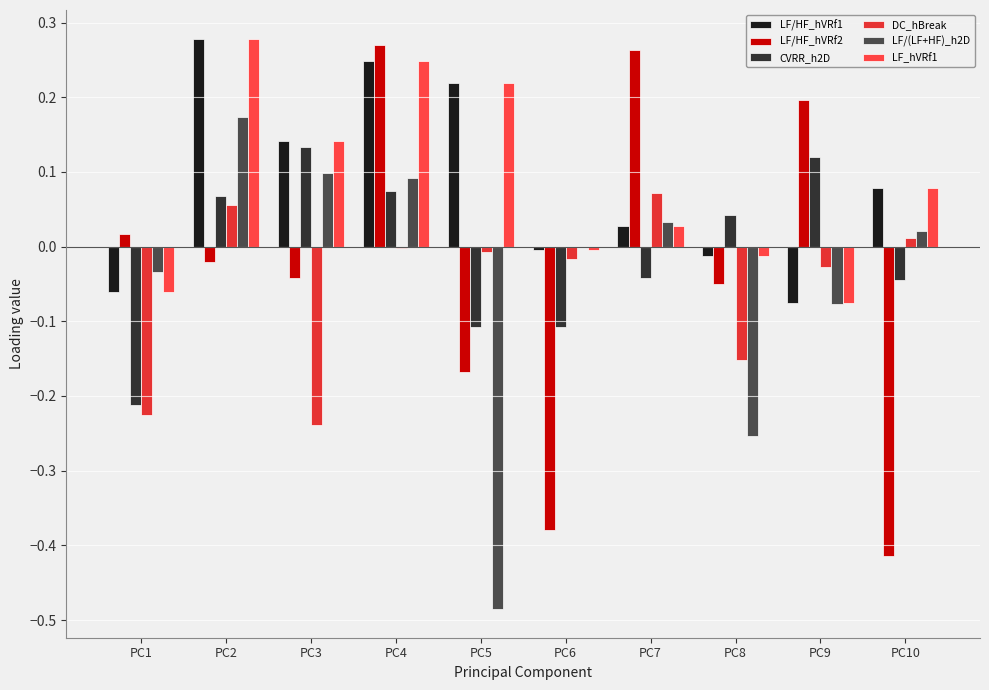

Which category has the lowest value across all series?

PC5